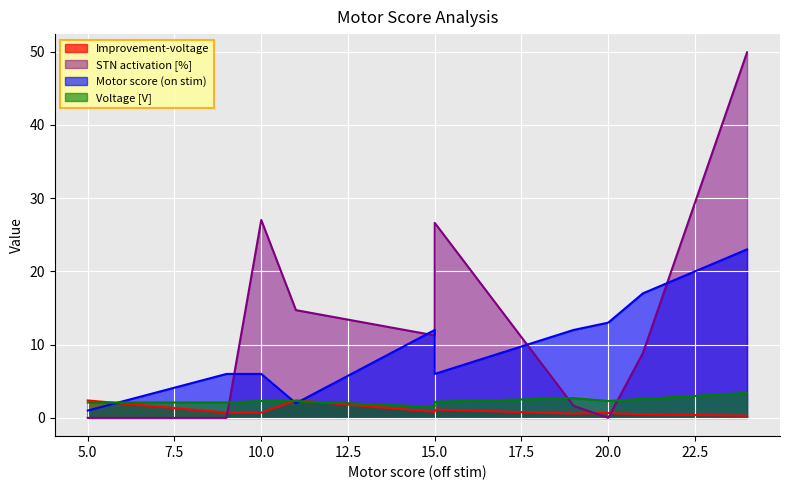

What is the value of the Improvement-voltage point at the 4th from the left?

2.4